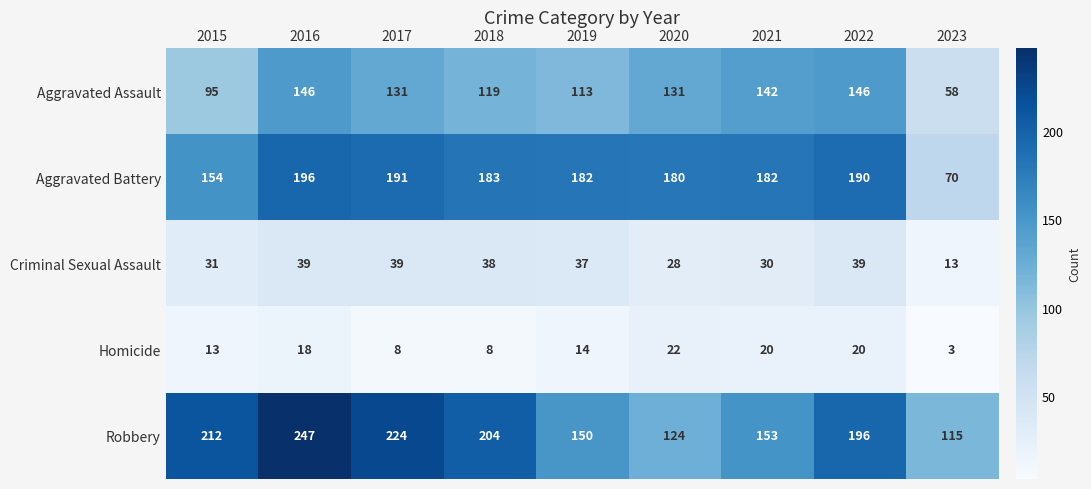

What is the greatest value displayed?

247